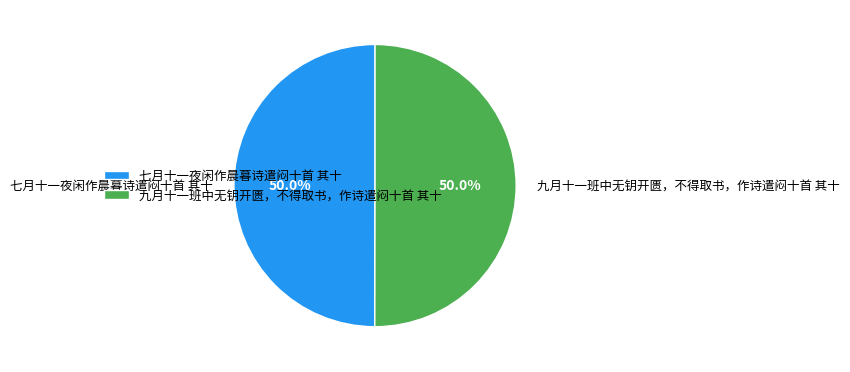

What is the total percentage of 九月十一班中无钥开匮，不得取书，作诗遣闷十首 其十 and 七月十一夜闲作晨暮诗遣闷十首 其十?

100.0%